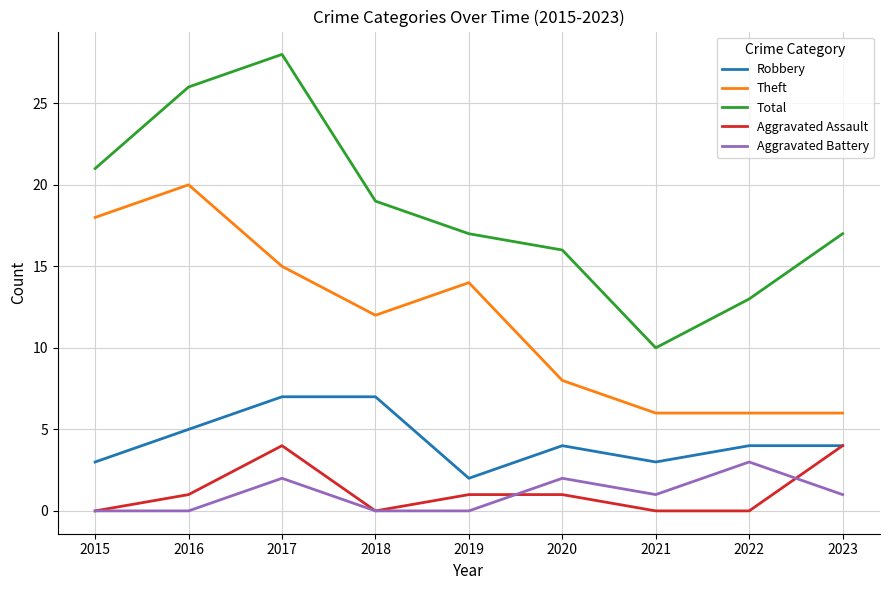

Reading right to left, list all the values displayed in this chart.

Robbery: 4	4	3	4	2	7	7	5	3
Theft: 6	6	6	8	14	12	15	20	18
Total: 17	13	10	16	17	19	28	26	21
Aggravated Assault: 4	0	0	1	1	0	4	1	0
Aggravated Battery: 1	3	1	2	0	0	2	0	0